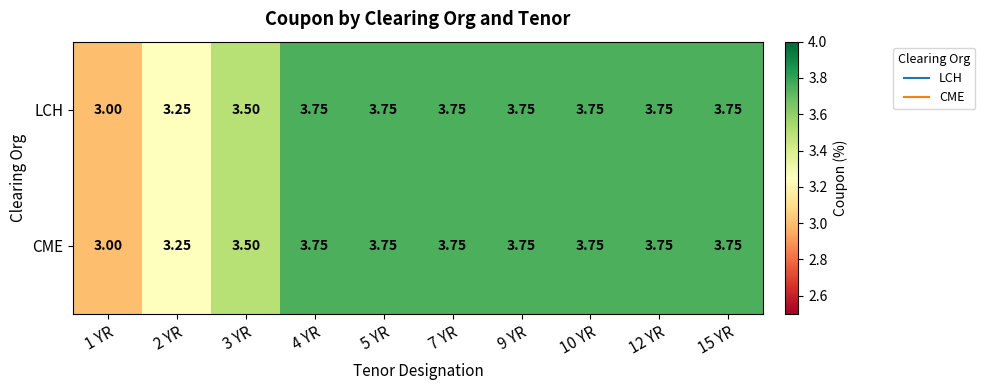

How many series are shown in this chart?

2